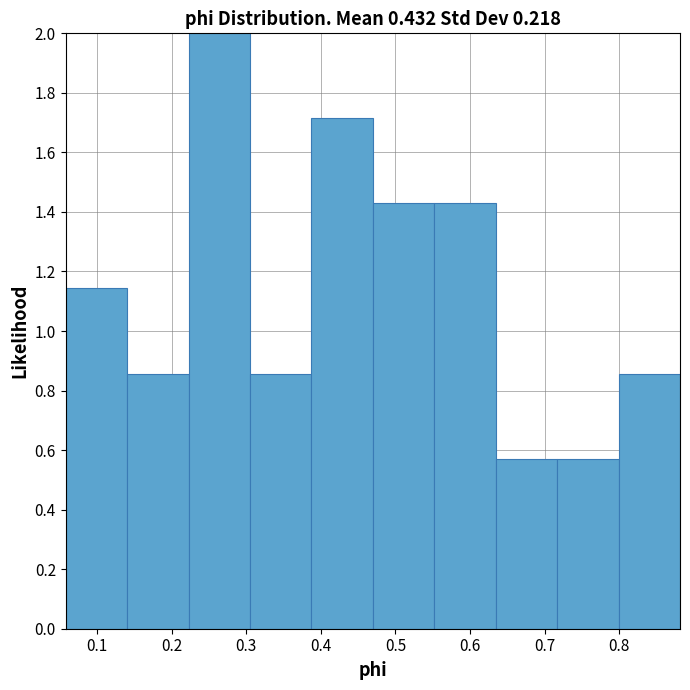

Which range on the x-axis has the tallest bar?

0.22 to 0.30